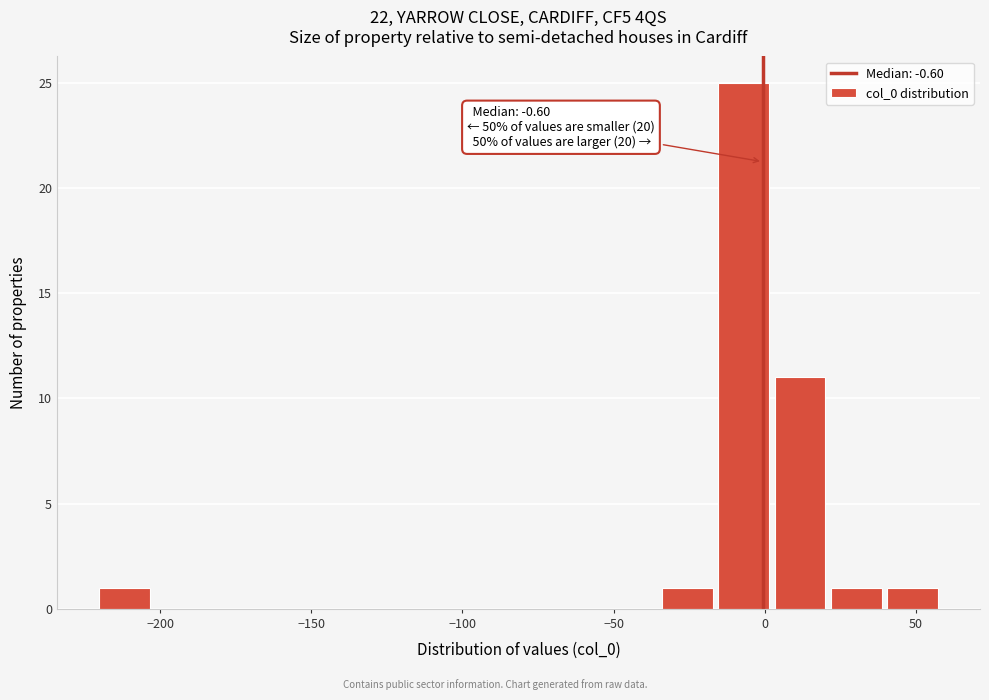

Read against the x-axis, roughly where is the centre of the tallest bar?

-5